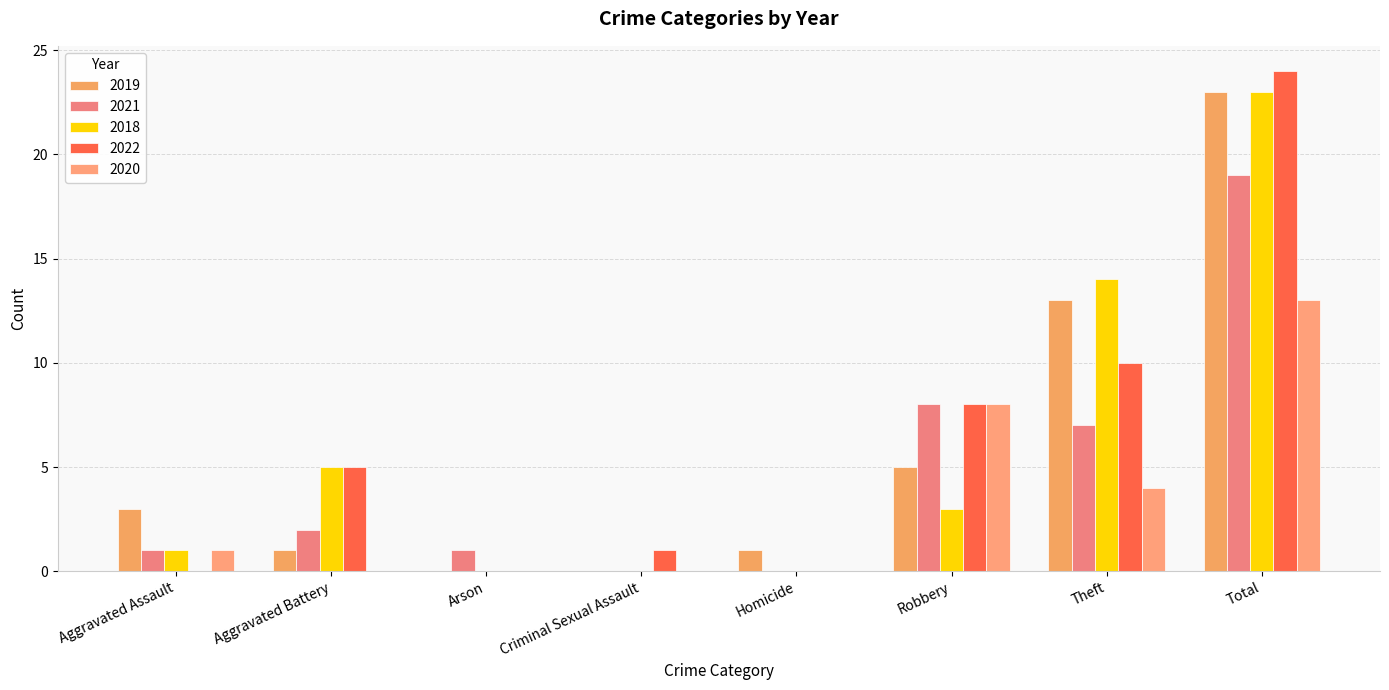

How many data points does each series have?

8